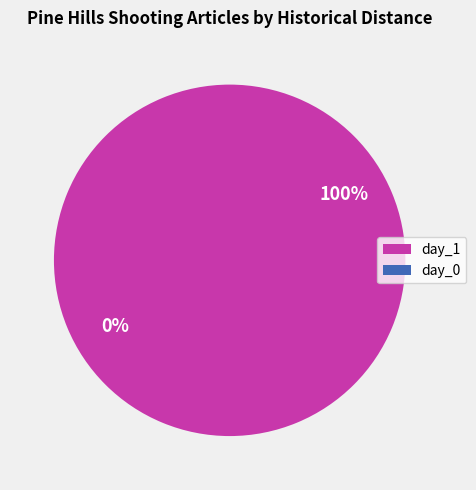

How many slices are in this pie chart?

2